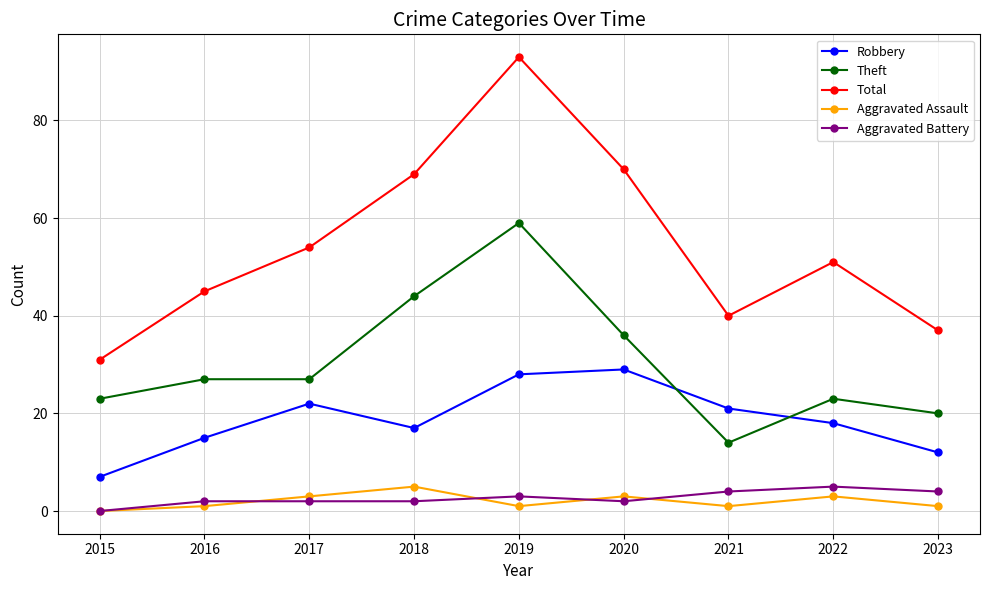

True or false: Theft and Total intersect in this chart.

False